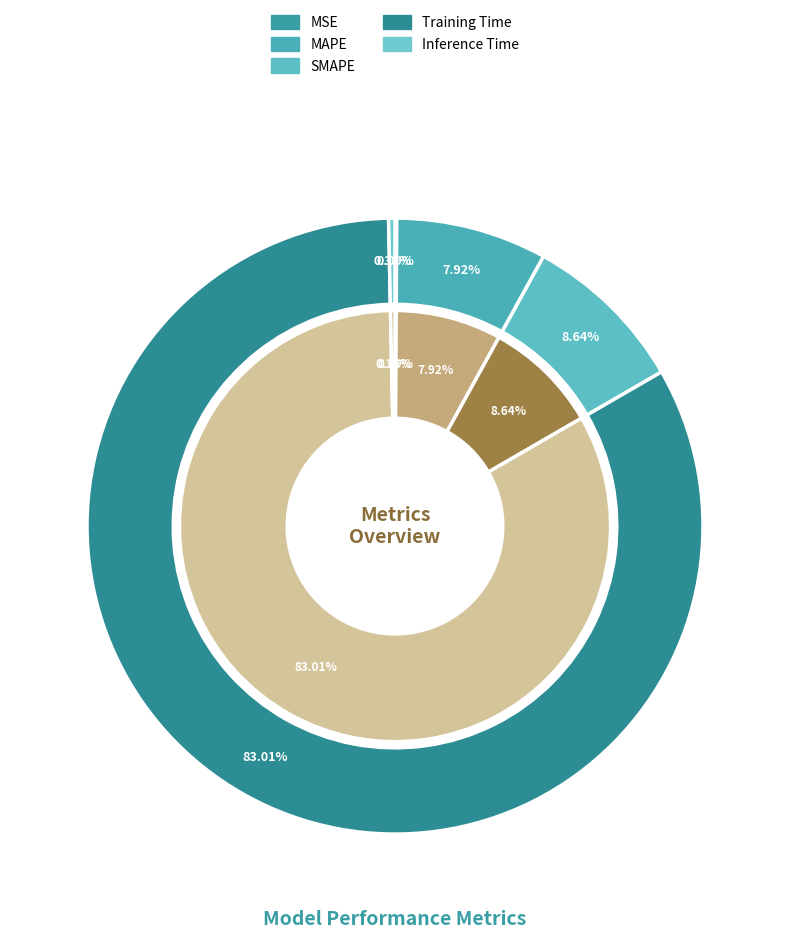

What is the change in value from MSE to Training Time?

+1.7